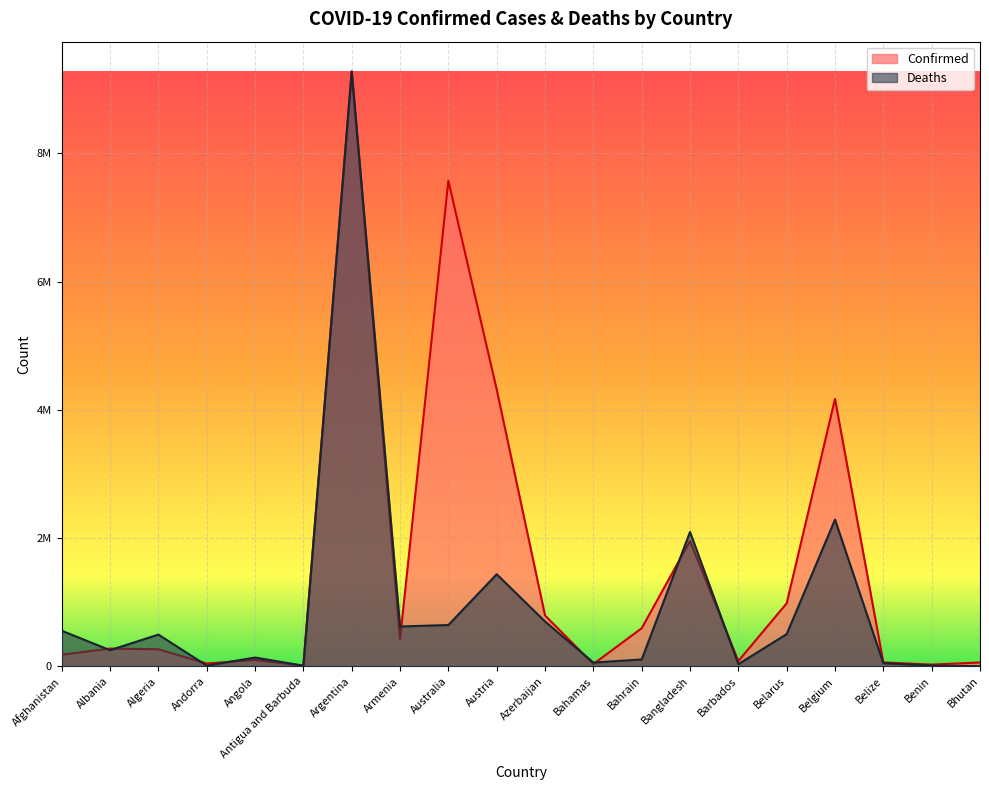

How many data points in Deaths are less than 494496?

10